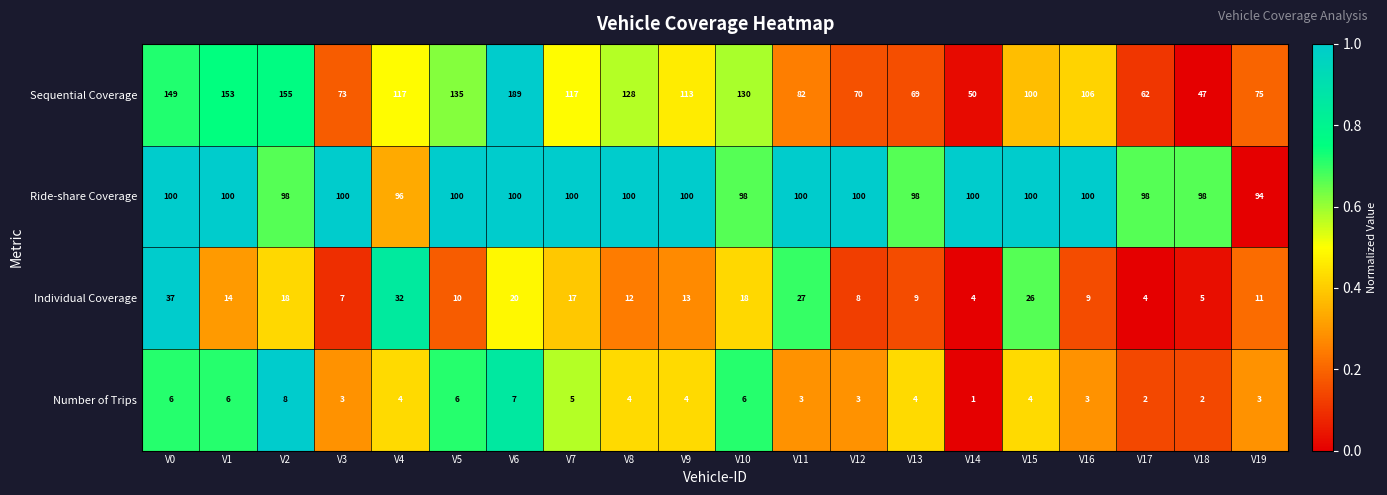

The value of Individual Coverage at V18 is 5. True or false?

True